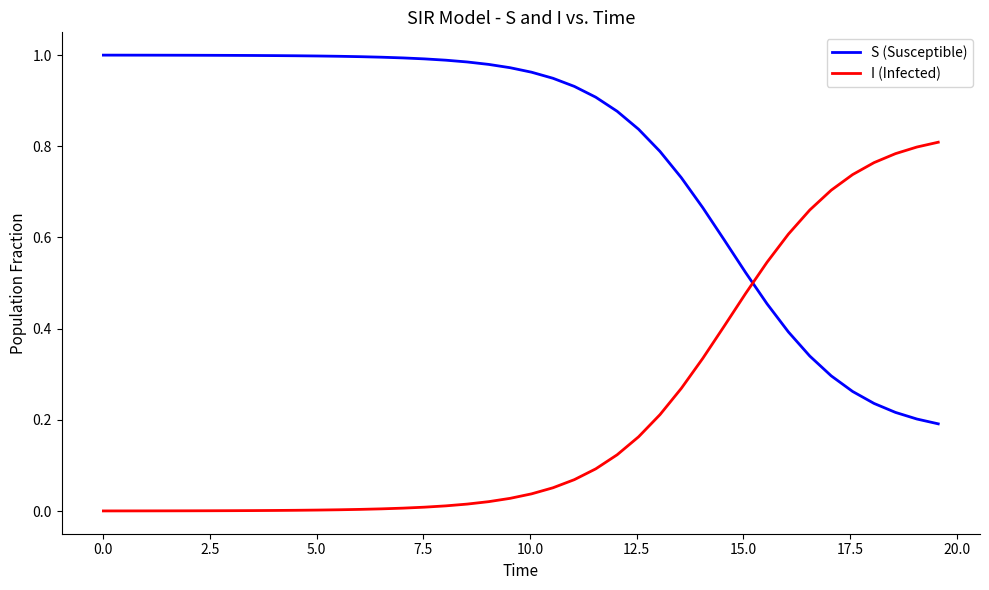

Which series has the largest total across all categories?

S (Susceptible)